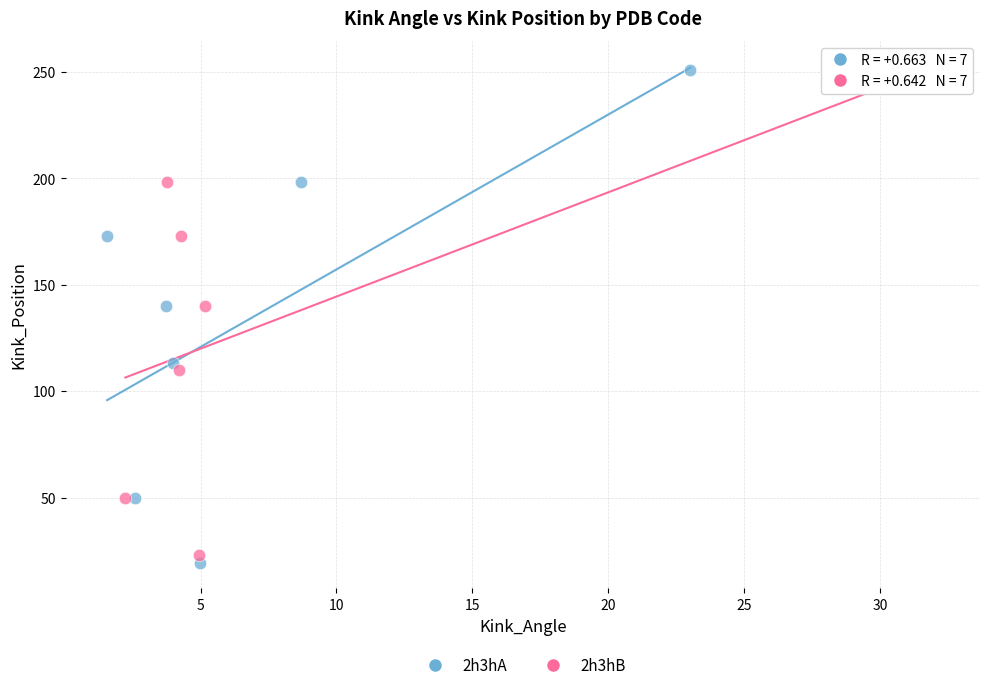

Which series has the widest spread of Y values?

2h3hA